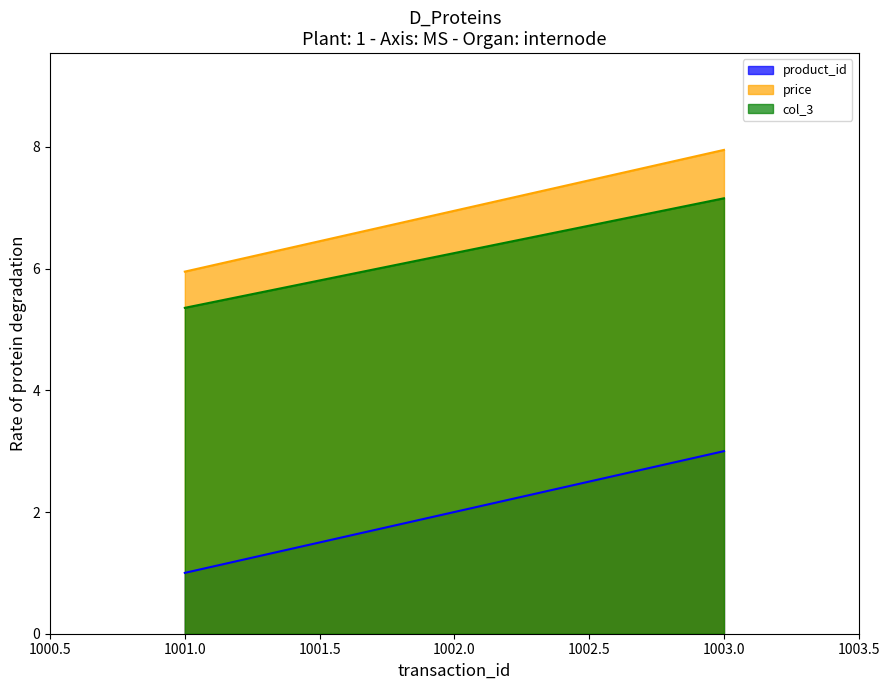

Reading left to right, transcribe all the data shown in this chart.

product_id: 1.0	2.0	3.0
price: 6.0	7.0	8.0
col_3: 5.4	6.3	7.2